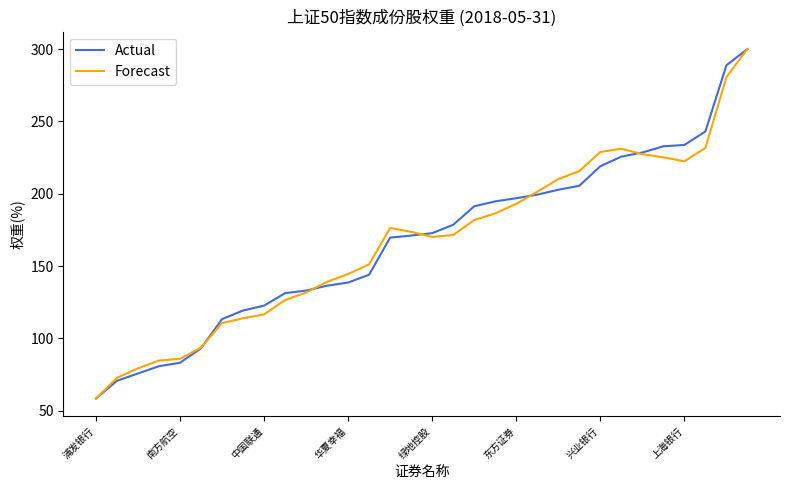

What is the minimum value for Forecast?

58.4